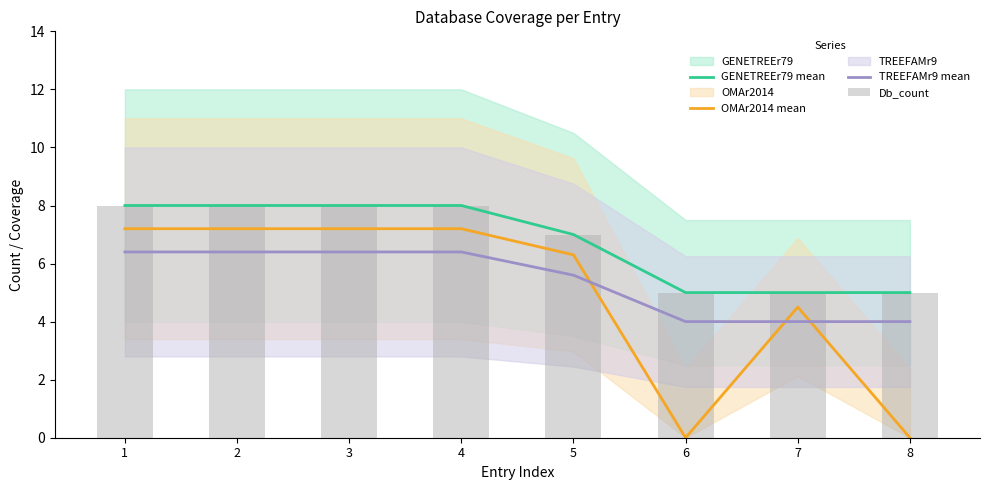

Which has a higher value, 5 or 1?

1